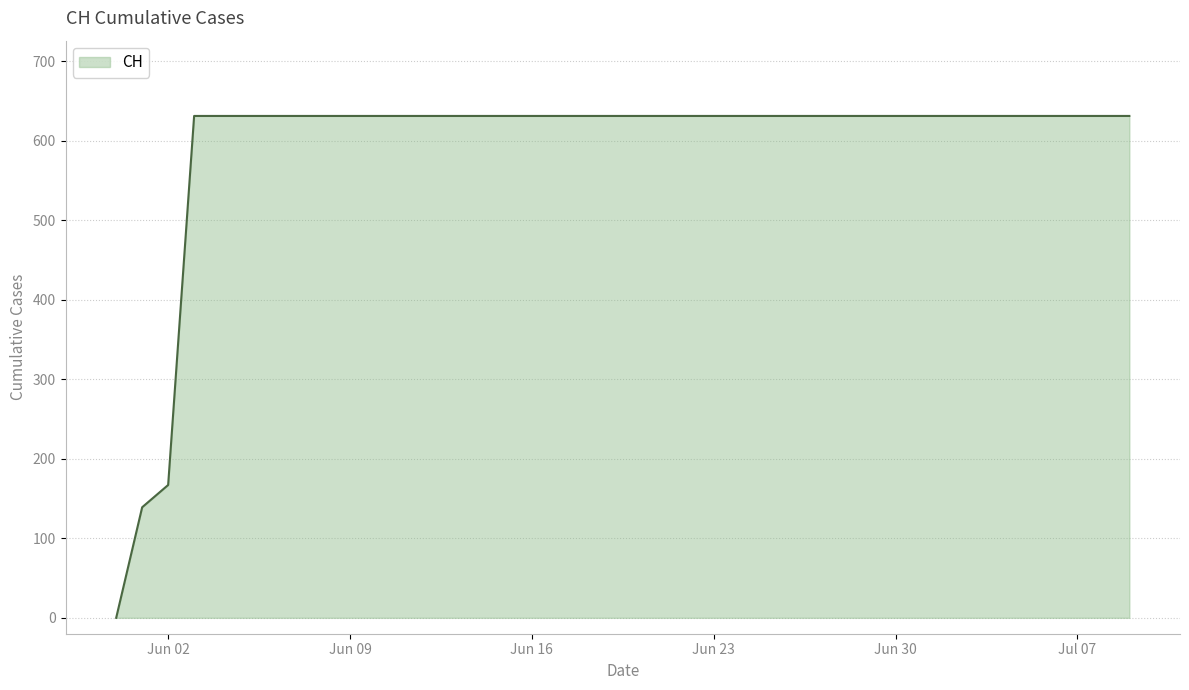

What is the greatest value displayed?

631